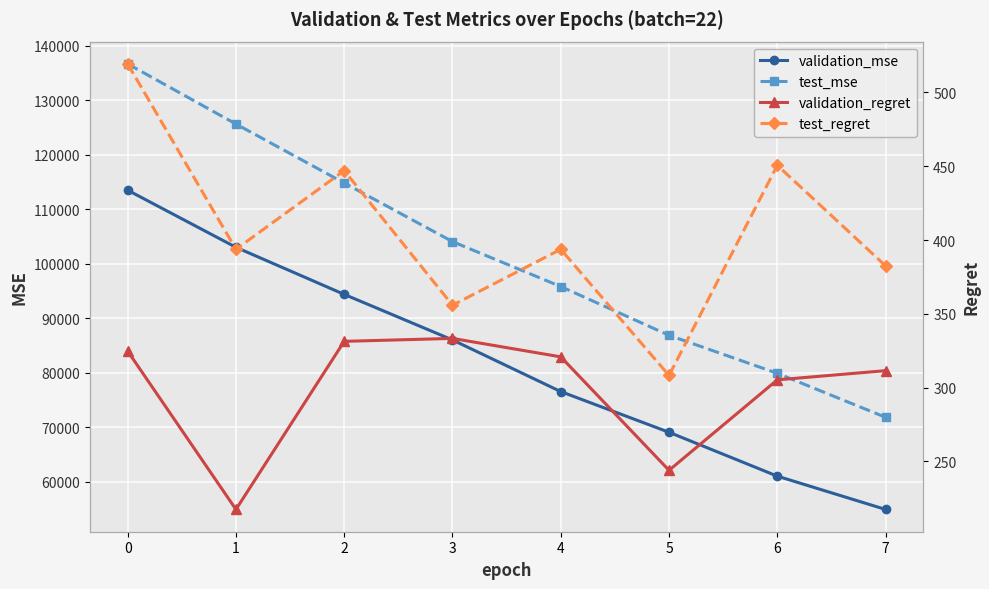

What is the greatest value displayed?

136682.4